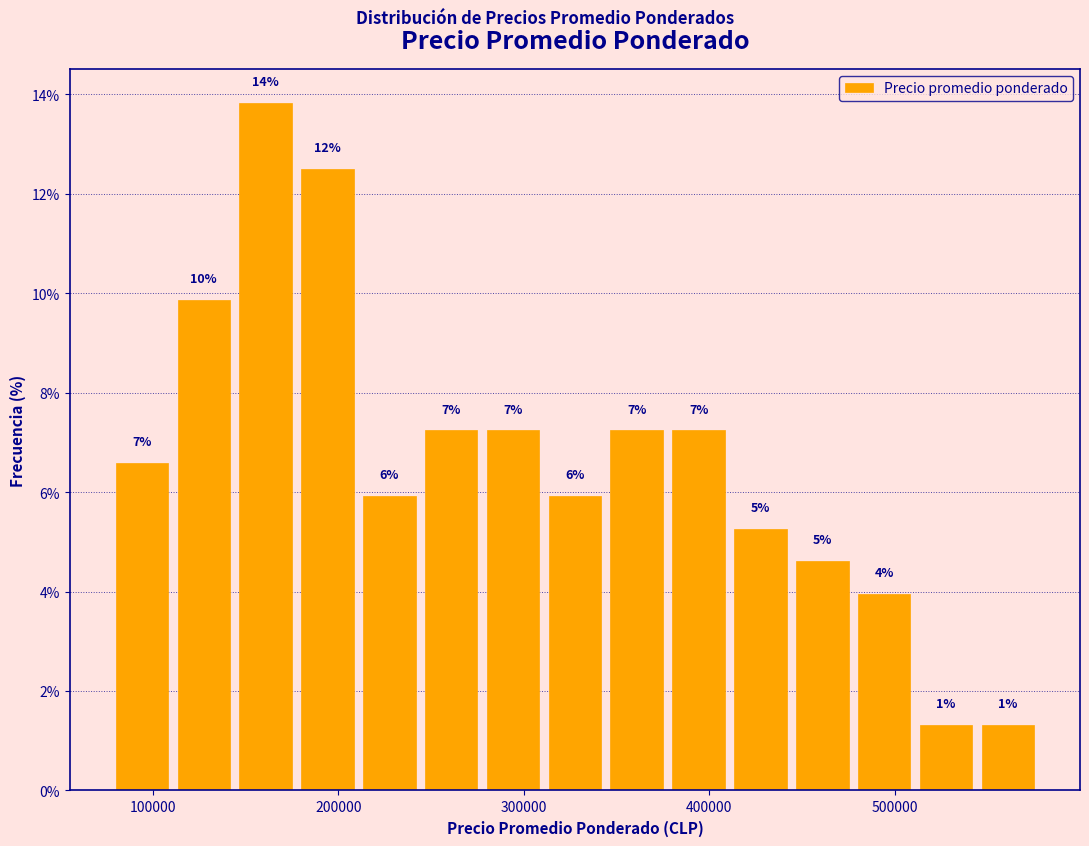

Read against the x-axis, roughly where is the centre of the tallest bar?

160000